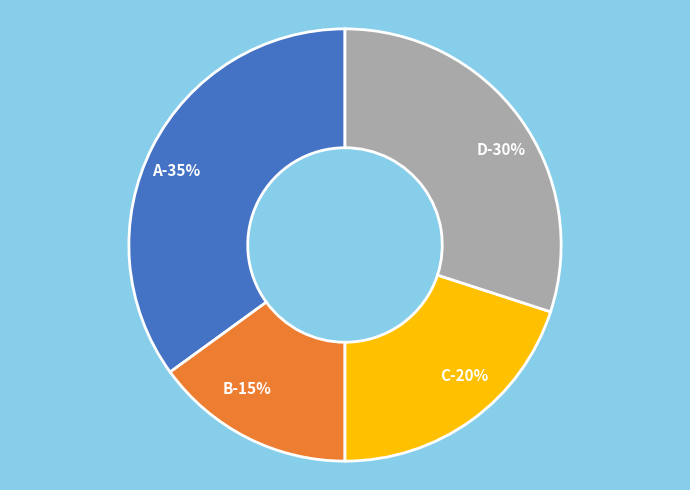

Rank the categories by value from highest to lowest.

A, D, C, B